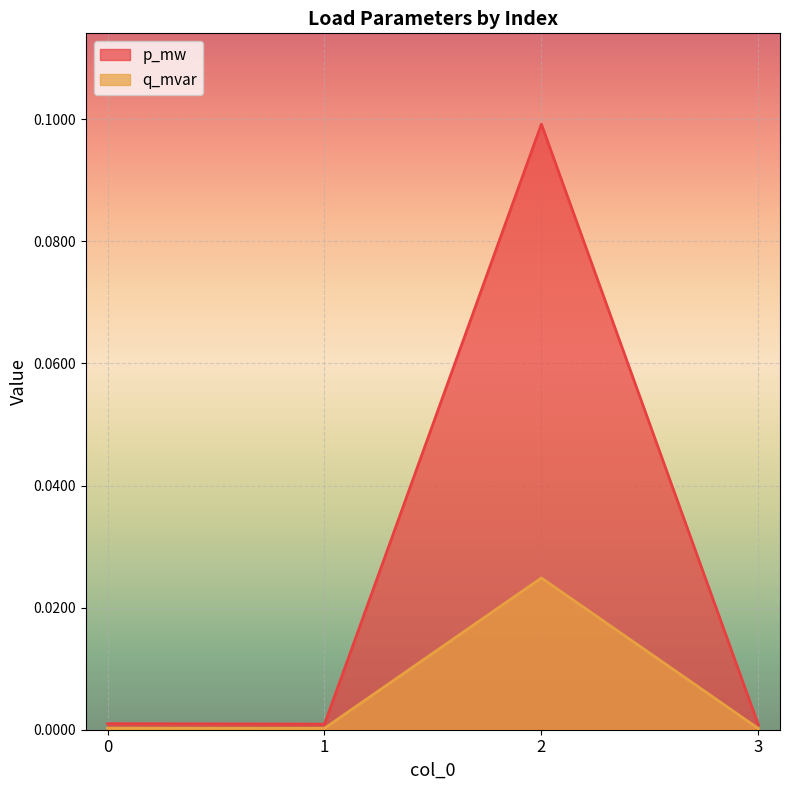

True or false: p_mw and q_mvar intersect in this chart.

False